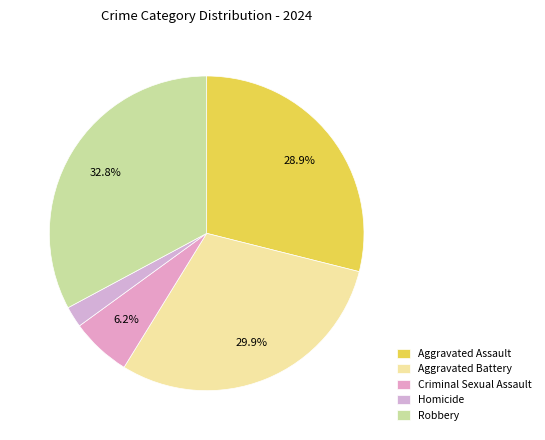

How many segments does this pie chart have?

5